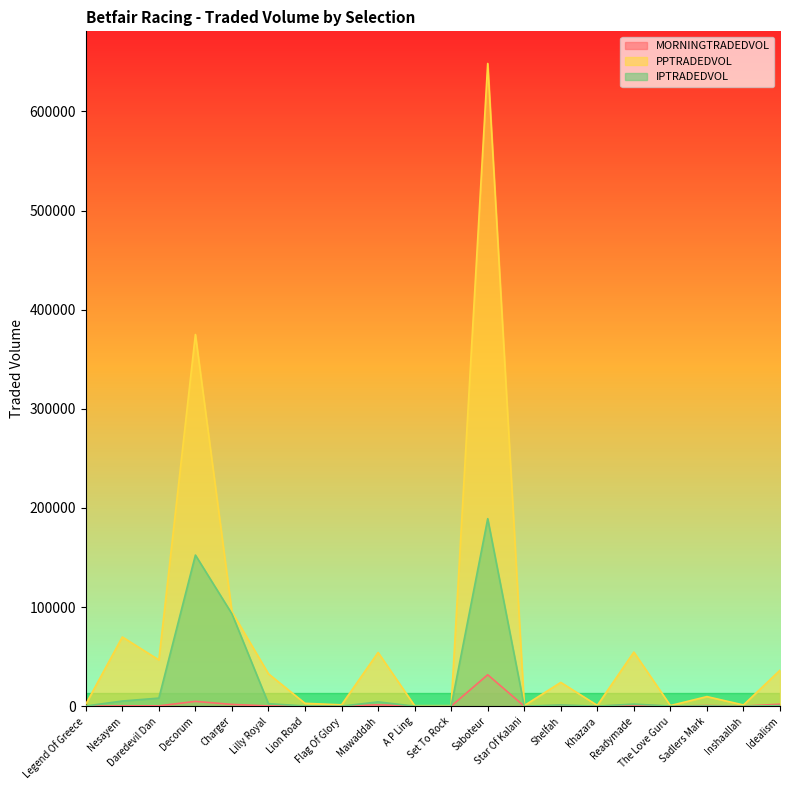

What is the sum of all MORNINGTRADEDVOL values?

45656.9